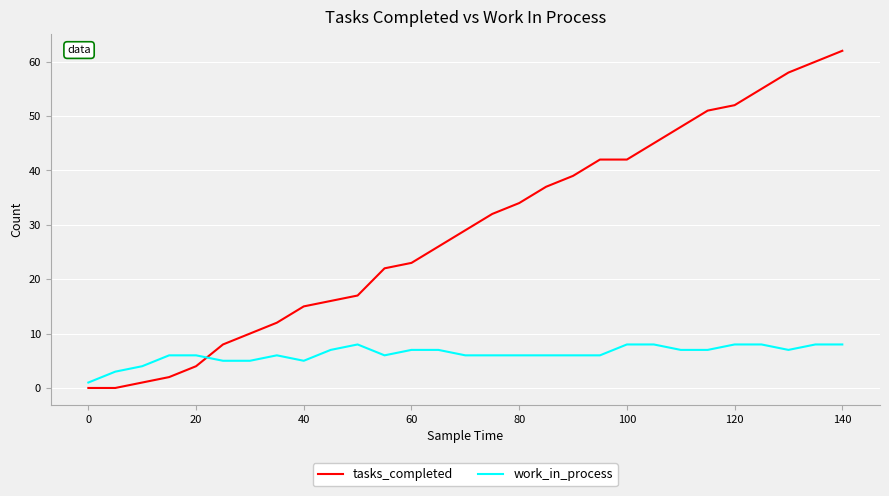

True or false: tasks_completed and work_in_process intersect in this chart.

True